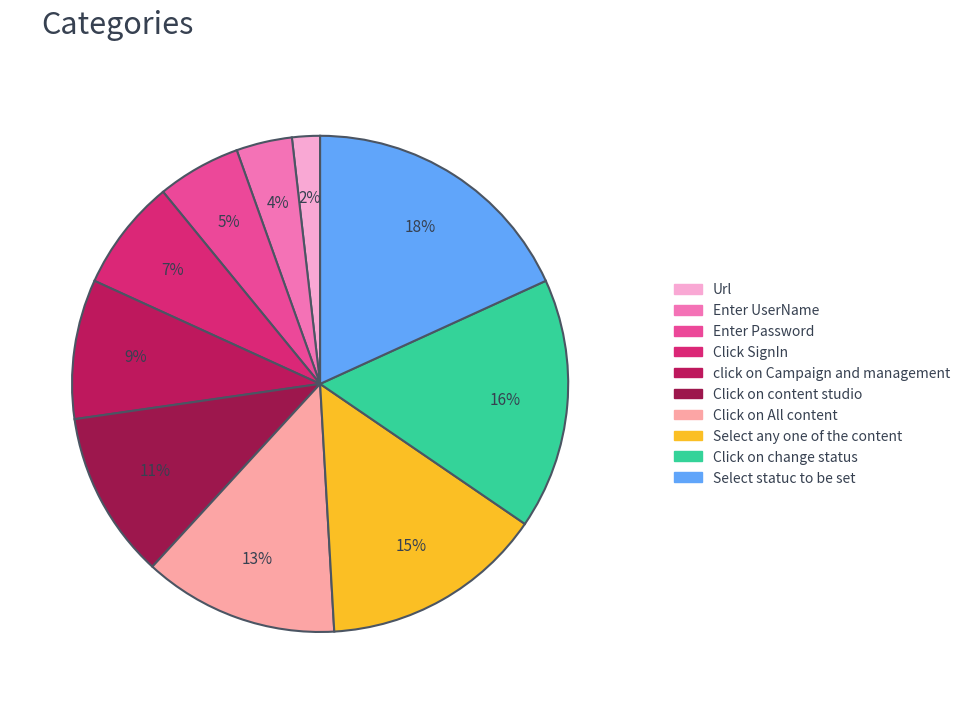

Between Url and Enter UserName, which is larger?

Enter UserName